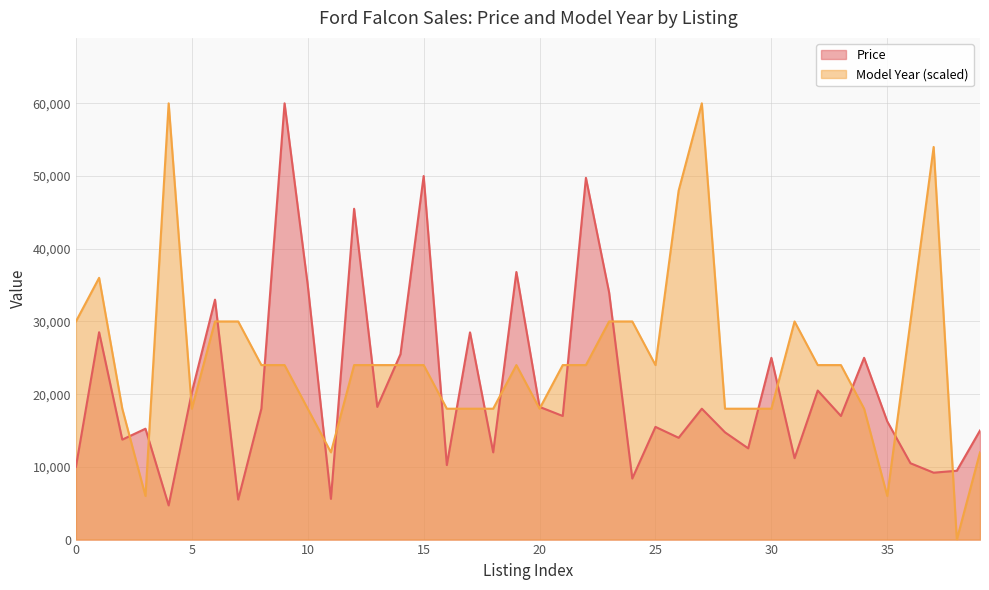

Between which two adjacent categories do Model Year and Price first intersect?

2 and 3